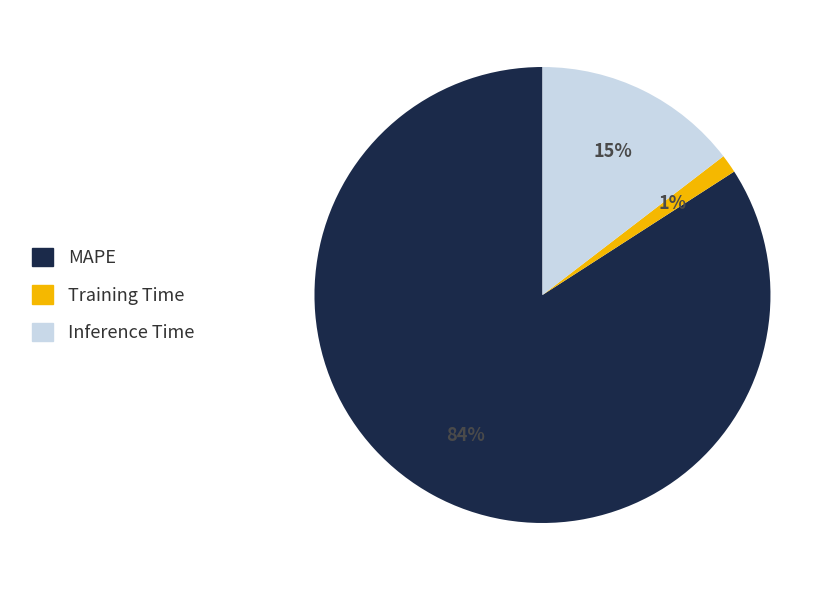

Is MAPE the majority of the pie?

Yes